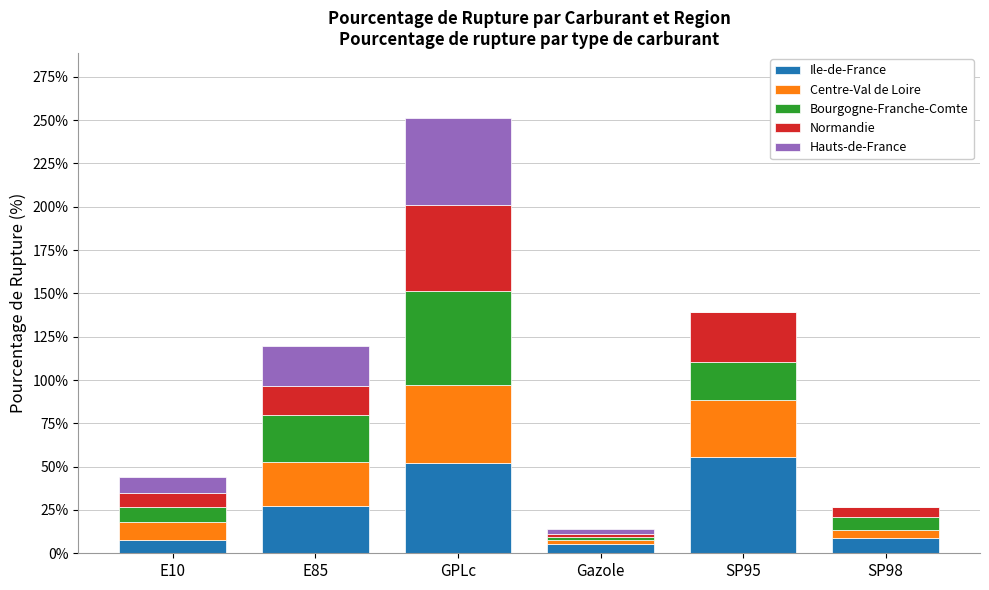

At which category is the sum across all series the highest?

GPLc